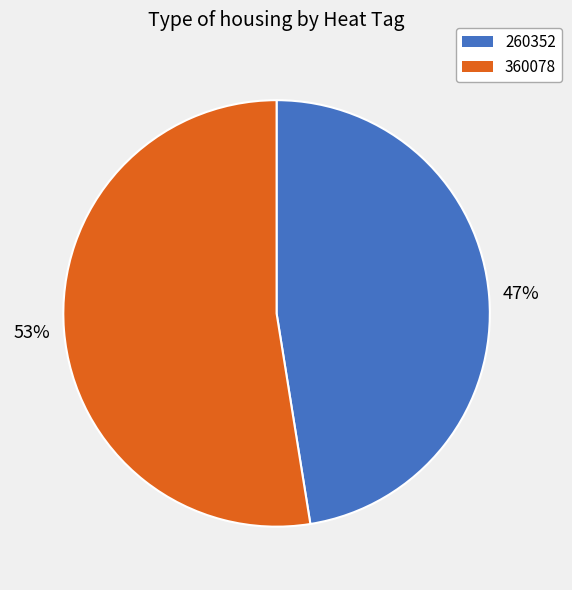

Combined, do 360078 and 260352 account for over 50%?

Yes